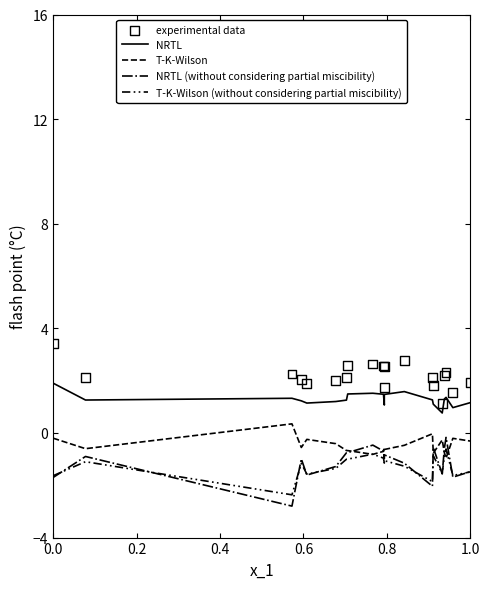

At how many categories does at least one series exceed 0?

20